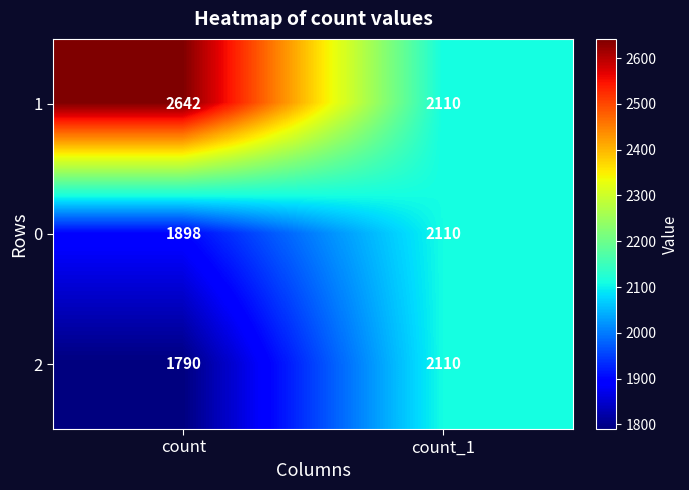

Is it true that 1 equals 2110 at count_1?

True